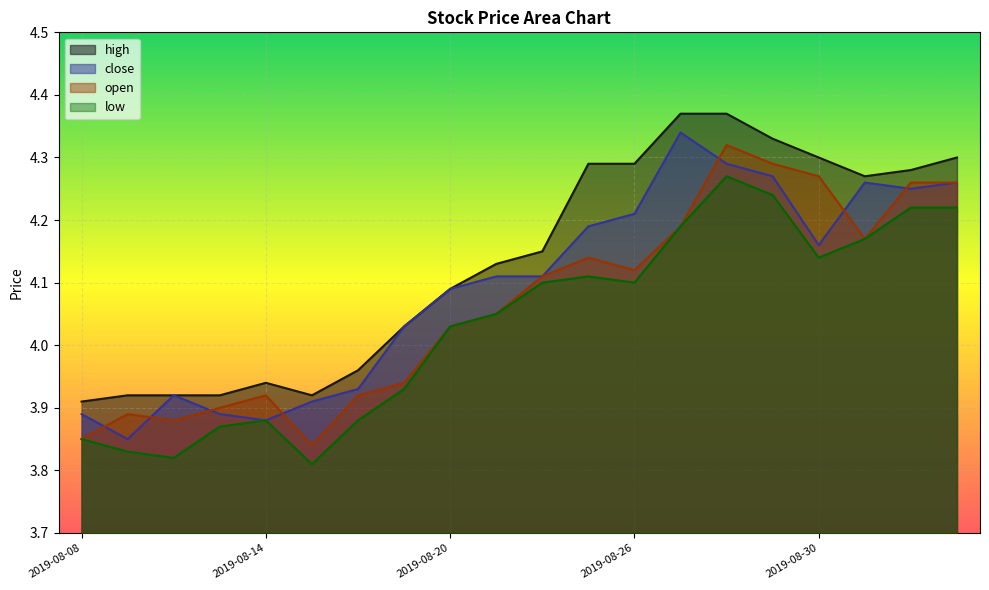

At which category is the sum across all series the highest?

2019-08-28